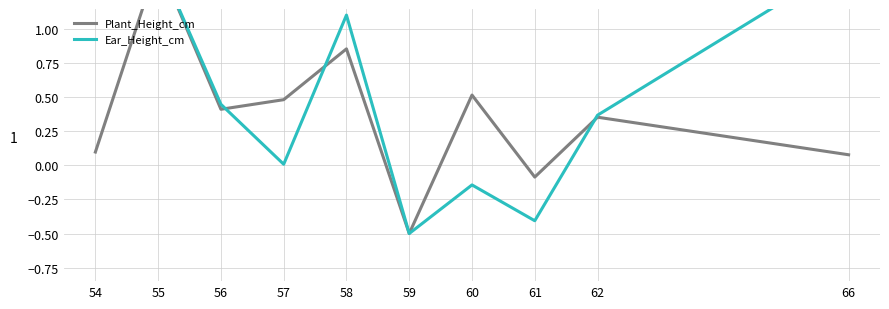

At which category is the sum across all series the highest?

55